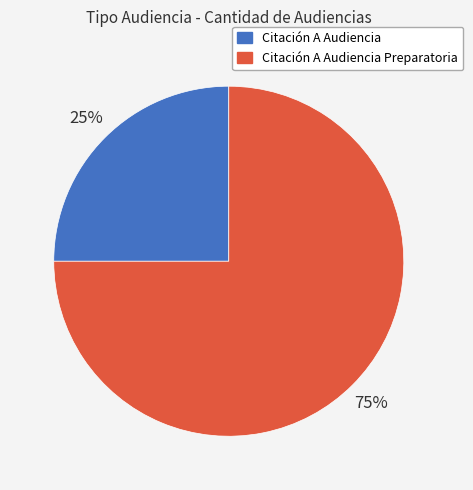

The Citación A Audiencia Preparatoria slice represents 75% of the pie. True or false?

True